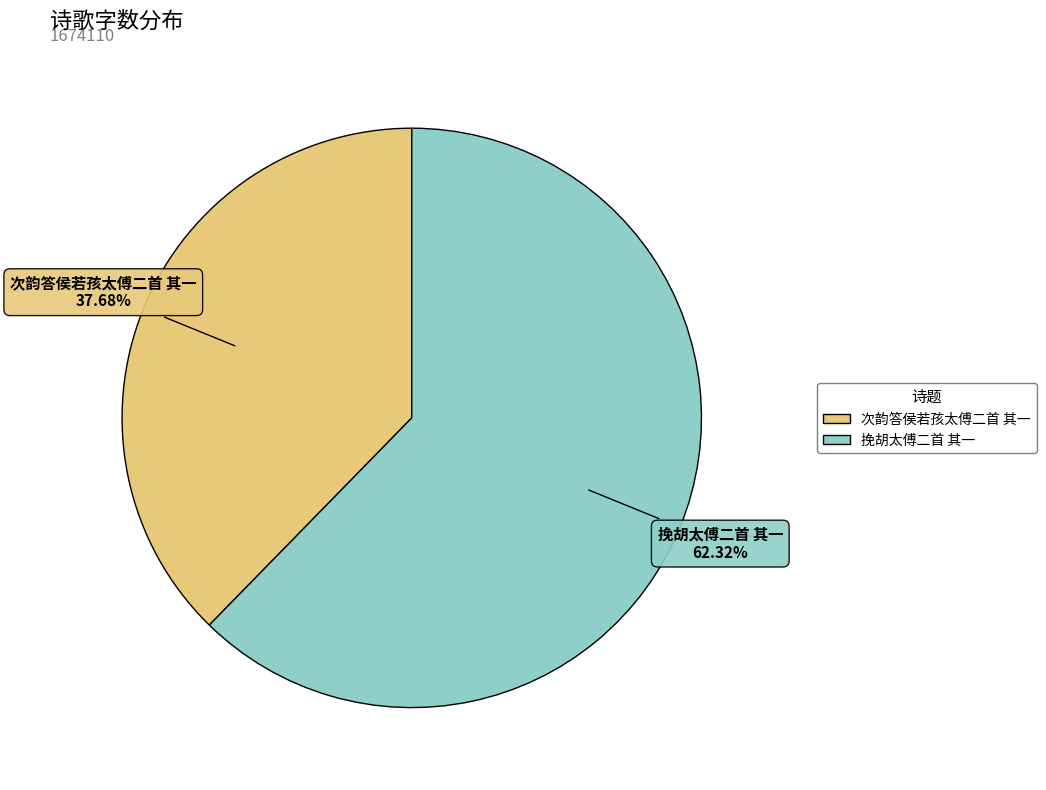

What percentage is NOT represented by 挽胡太傅二首 其一?

37.7%